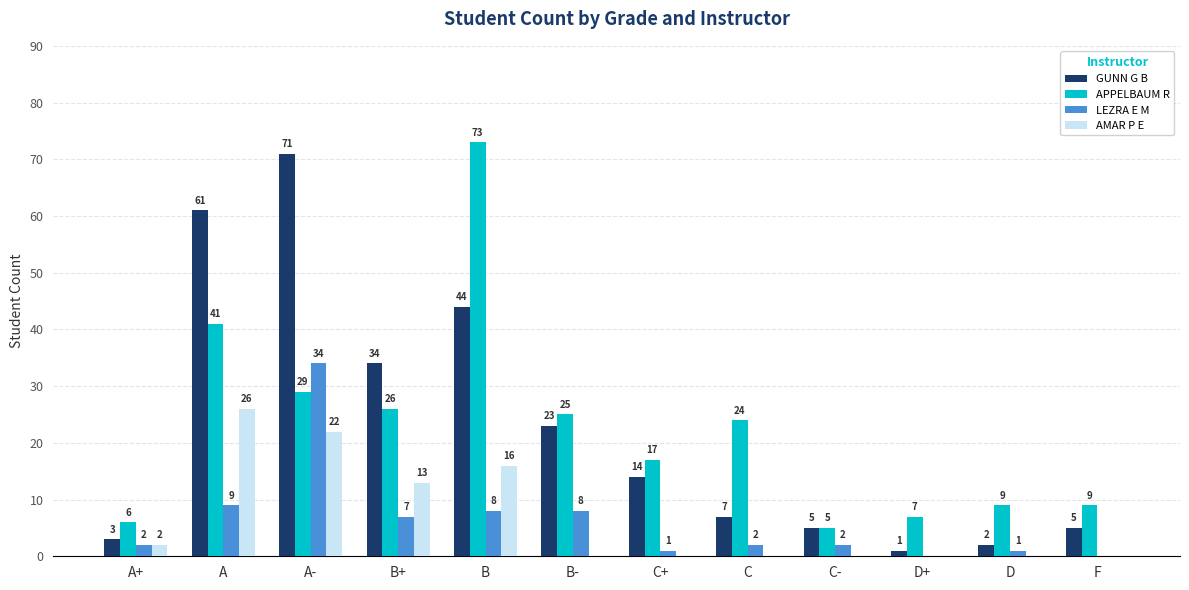

What is the greatest value displayed?

73